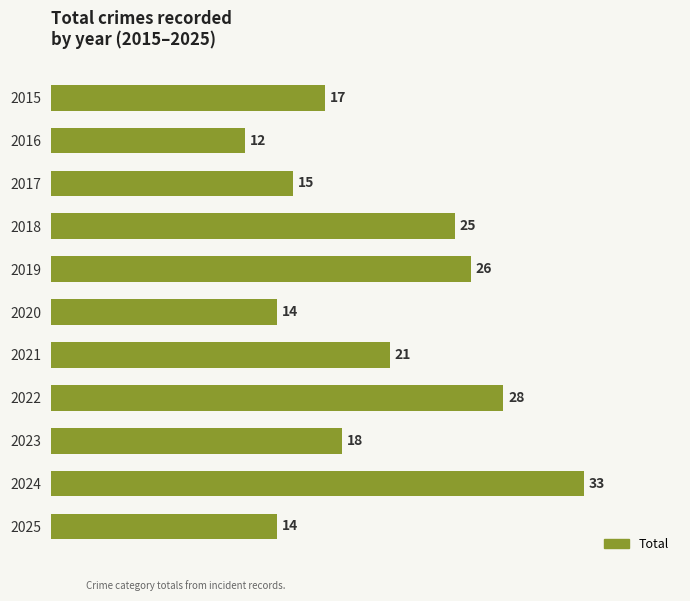

True or false: the data shows 24 at 2020.

False